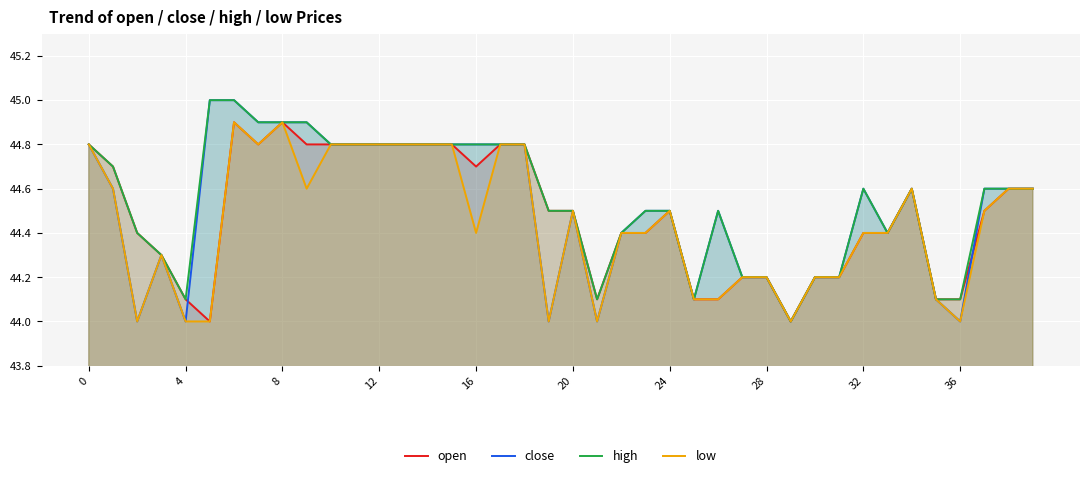

The open series shows 44.8 at 11. True or false?

True